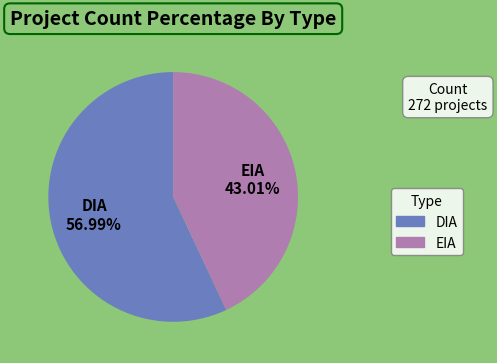

To the nearest percent, what is the average slice percentage?

50%